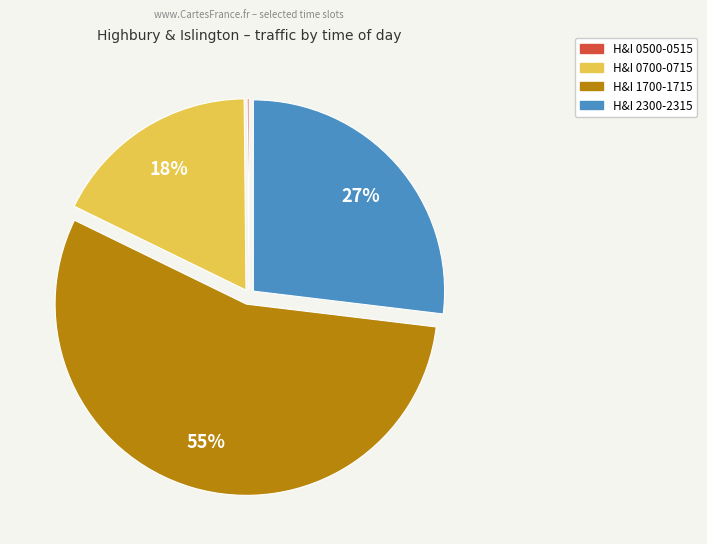

To the nearest percent, what is the average slice percentage?

25%